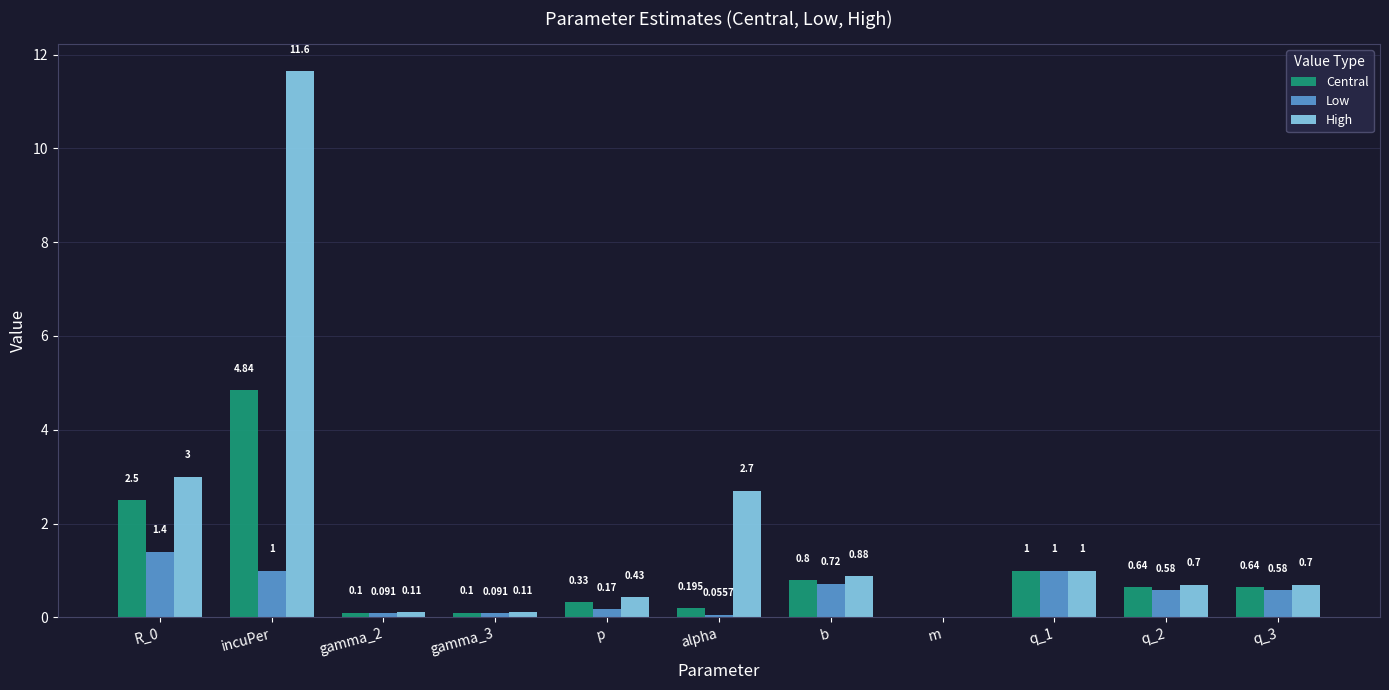

How many data points does each series have?

11